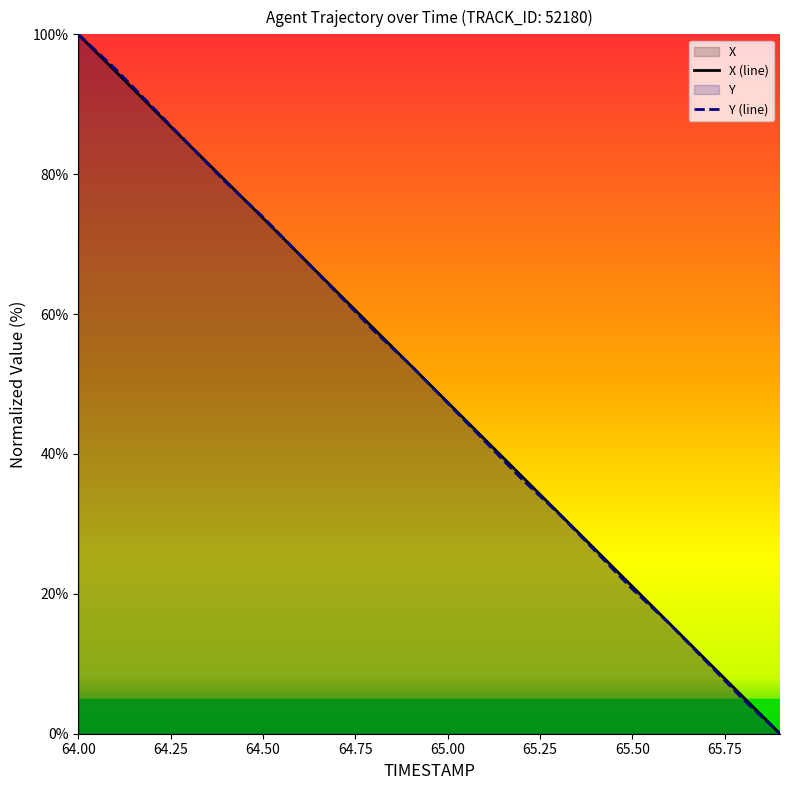

Which series ends up on top after the final intersection of Y (line) and X (line)?

X (line)